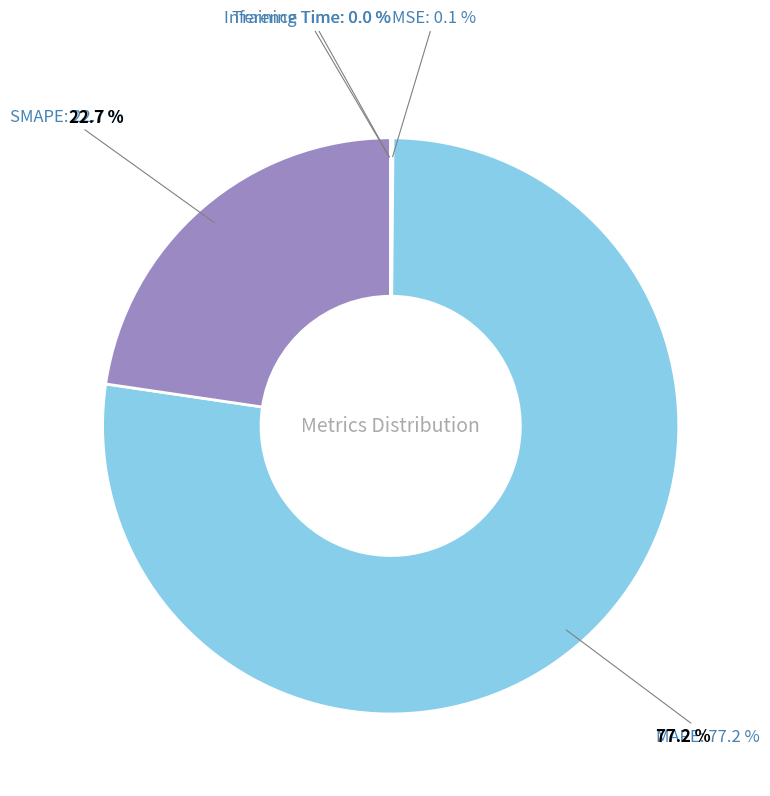

Is there a majority slice in this chart?

Yes